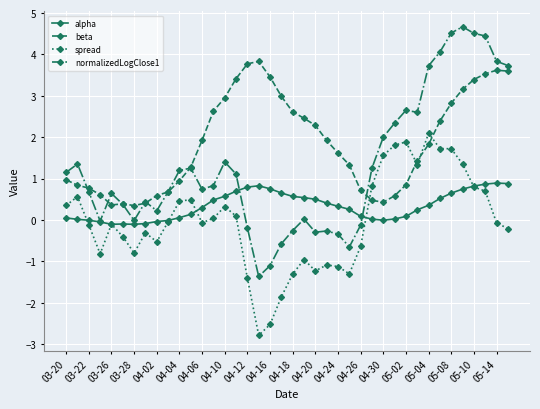

Which series has the widest spread of values?

normalizedLogClose1